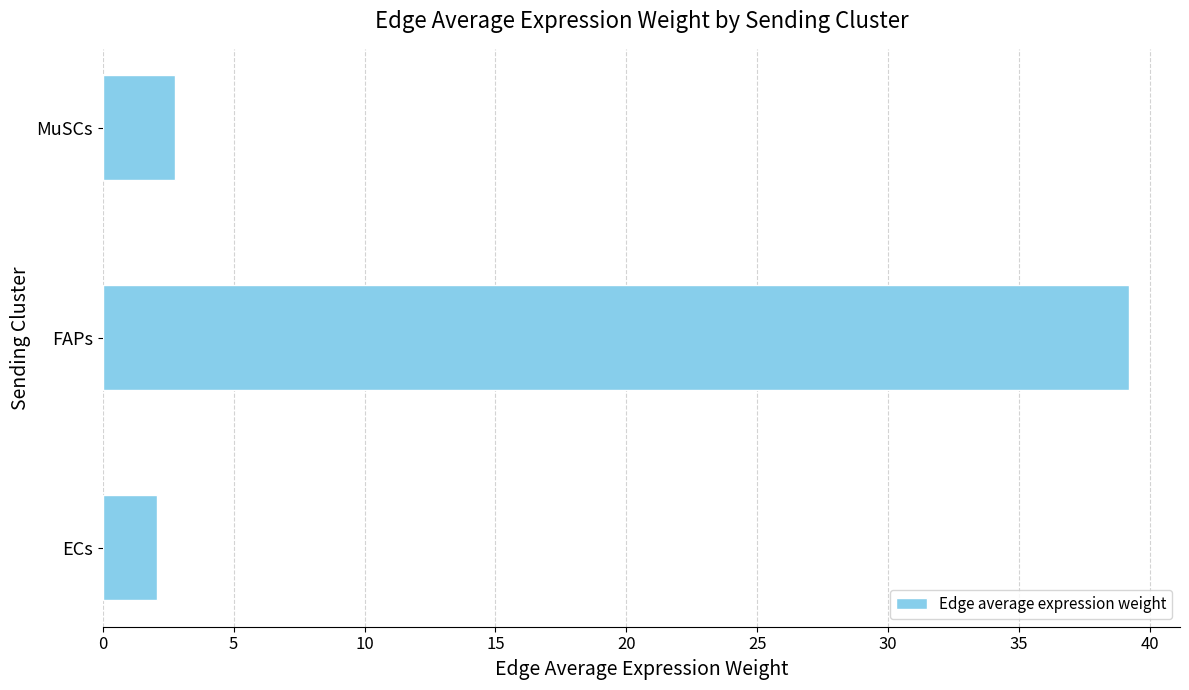

What is the change in value from ECs to FAPs?

+37.1